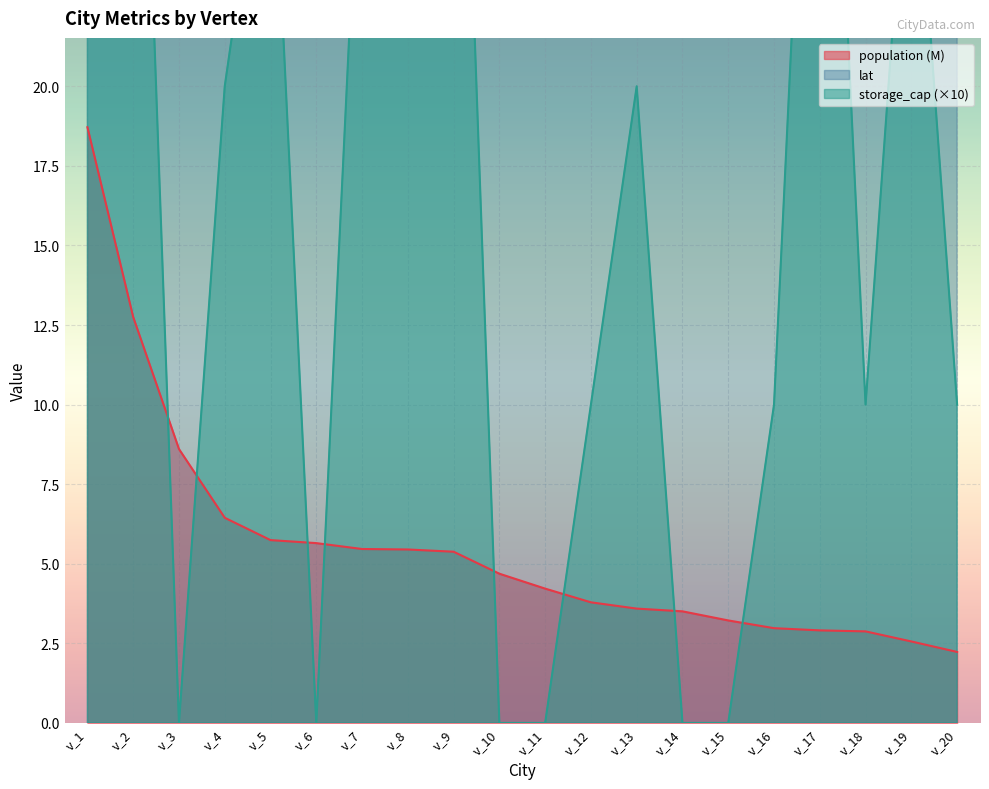

Reading left to right, list all the values displayed in this chart.

lat: v_1=40.7	v_2=34.1	v_3=41.8	v_4=25.8	v_5=32.8	v_6=40.0	v_7=29.8	v_8=33.8	v_9=38.9	v_10=42.3	v_11=33.6	v_12=47.6	v_13=37.8	v_14=42.4	v_15=32.8	v_16=45.0	v_17=28.0	v_18=39.8	v_19=40.7	v_20=40.7
population: v_1=18.7	v_2=12.8	v_3=8.6	v_4=6.4	v_5=5.7	v_6=5.6	v_7=5.5	v_8=5.4	v_9=5.4	v_10=4.7	v_11=4.2	v_12=3.8	v_13=3.6	v_14=3.5	v_15=3.2	v_16=3.0	v_17=2.9	v_18=2.9	v_19=2.6	v_20=2.2
storage_cap: v_1=30.0	v_2=40.0	v_3=0.0	v_4=20.0	v_5=30.0	v_6=0.0	v_7=30.0	v_8=30.0	v_9=40.0	v_10=0.0	v_11=0.0	v_12=10.0	v_13=20.0	v_14=0.0	v_15=0.0	v_16=10.0	v_17=40.0	v_18=10.0	v_19=30.0	v_20=10.0